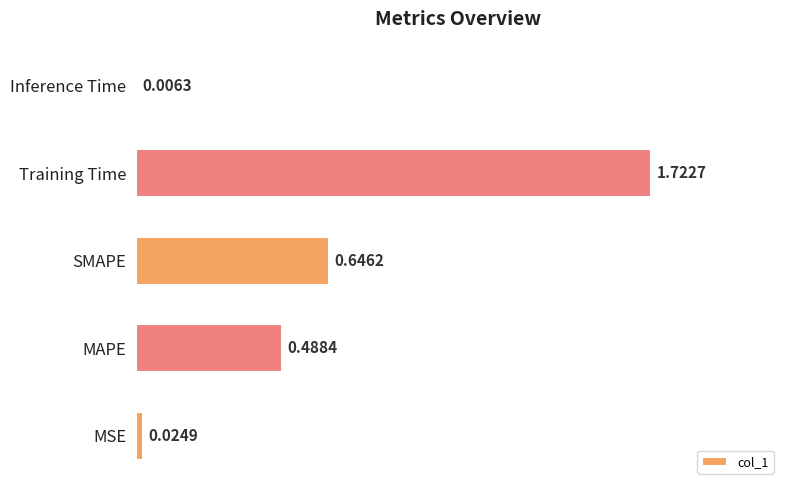

What is the sum of the values at MSE and SMAPE?

0.7